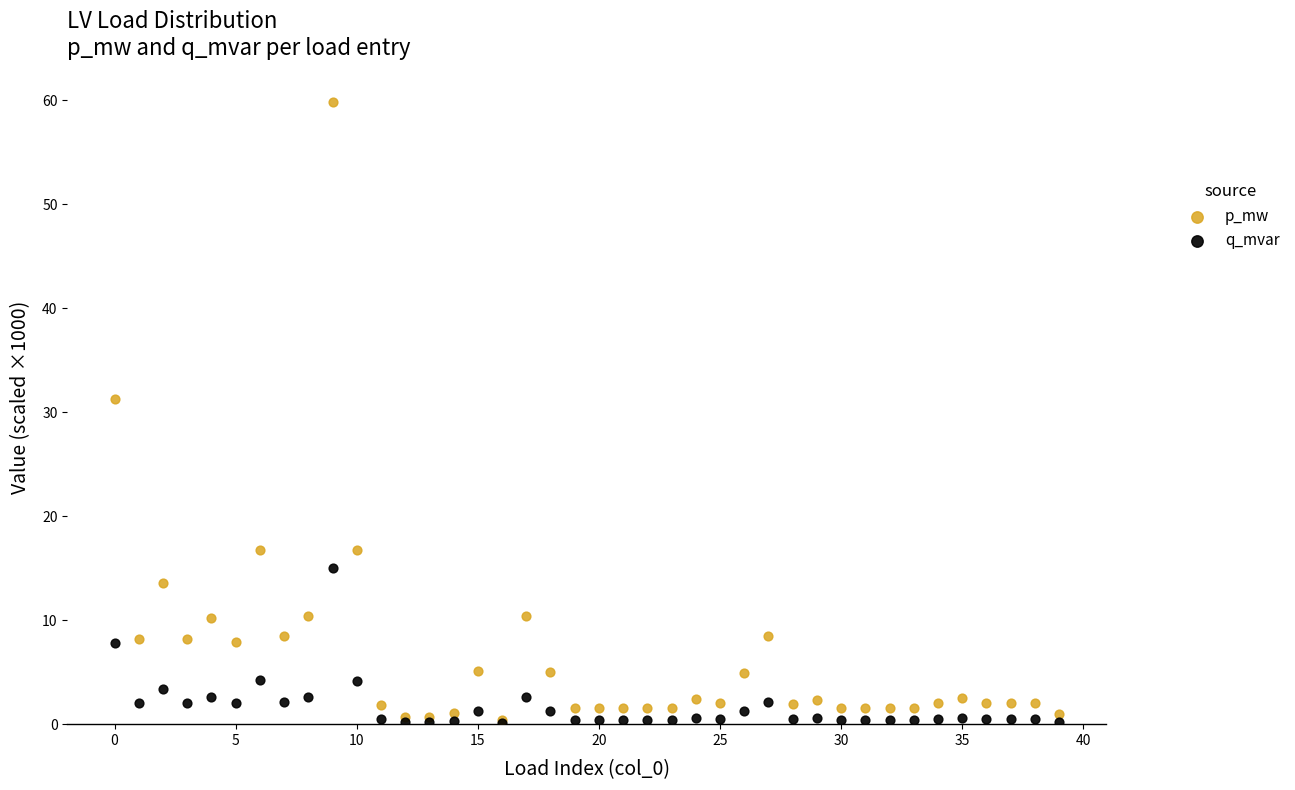

Across all series, what Y value is closest to 29?

31.3